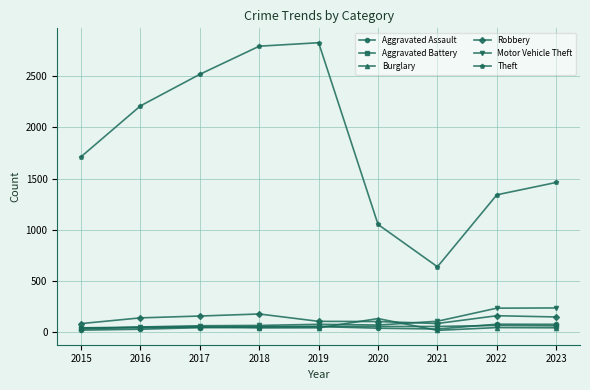

Is this an area chart (filled region under the line)?

No